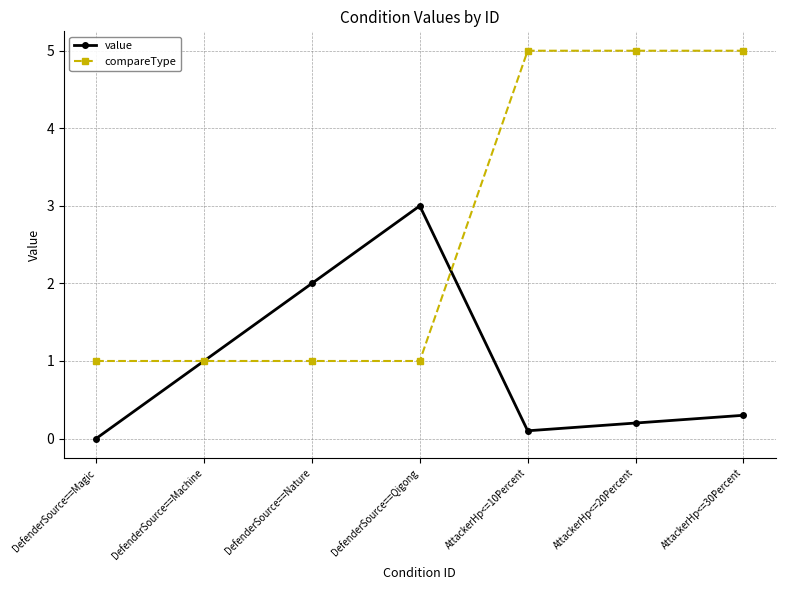

Rank the series by their maximum value, from highest to lowest.

compareType, value